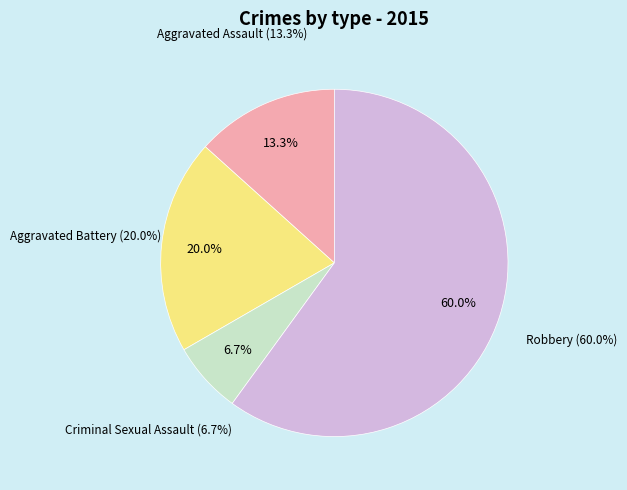

What percentage do Aggravated Battery and Criminal Sexual Assault together represent?

26.7%